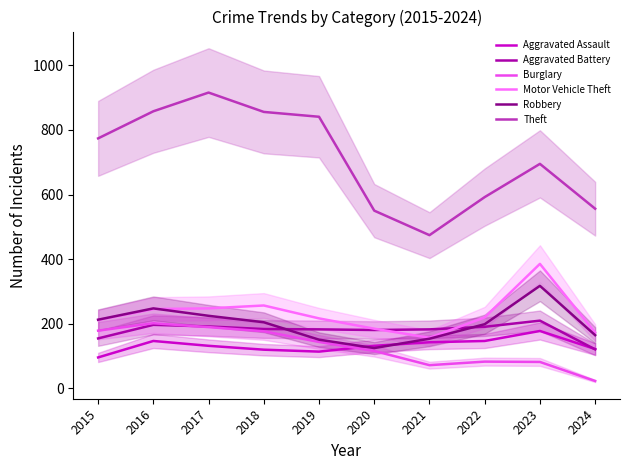

How many values in the Aggravated Assault series exceed 131?

4